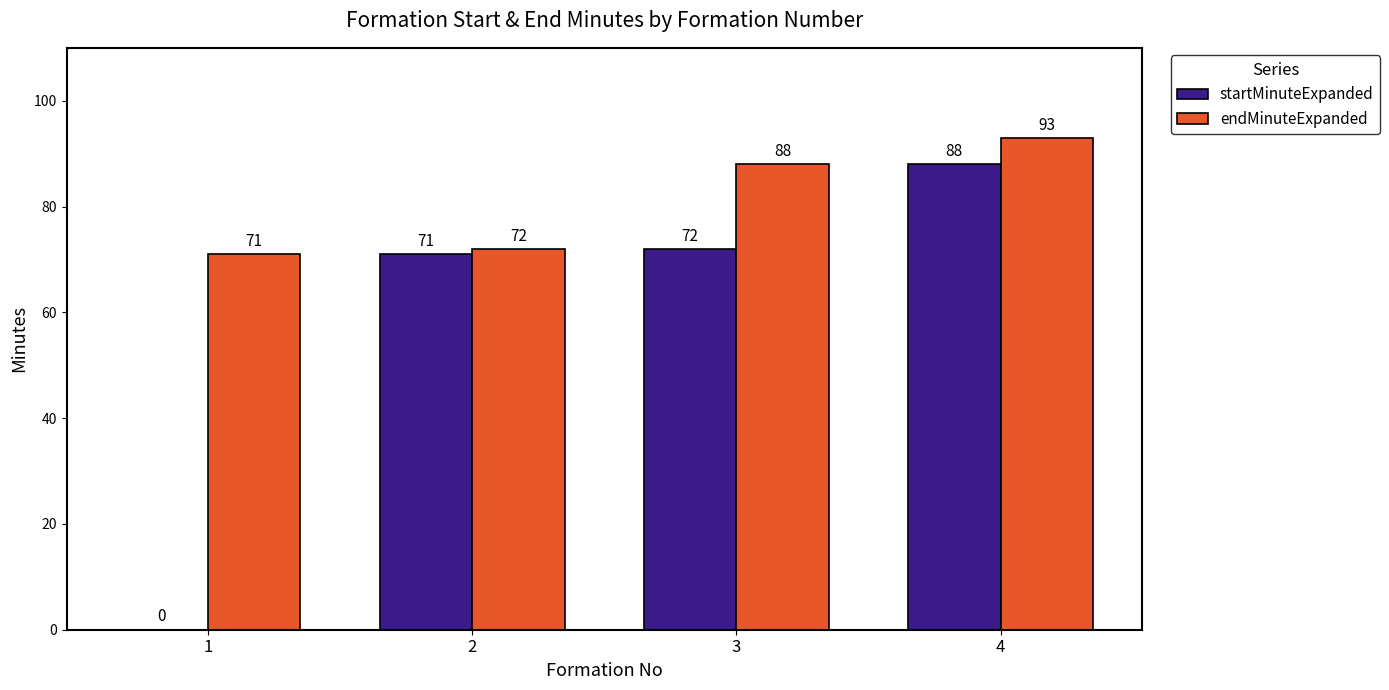

Which series has the largest range (max minus min)?

startMinuteExpanded